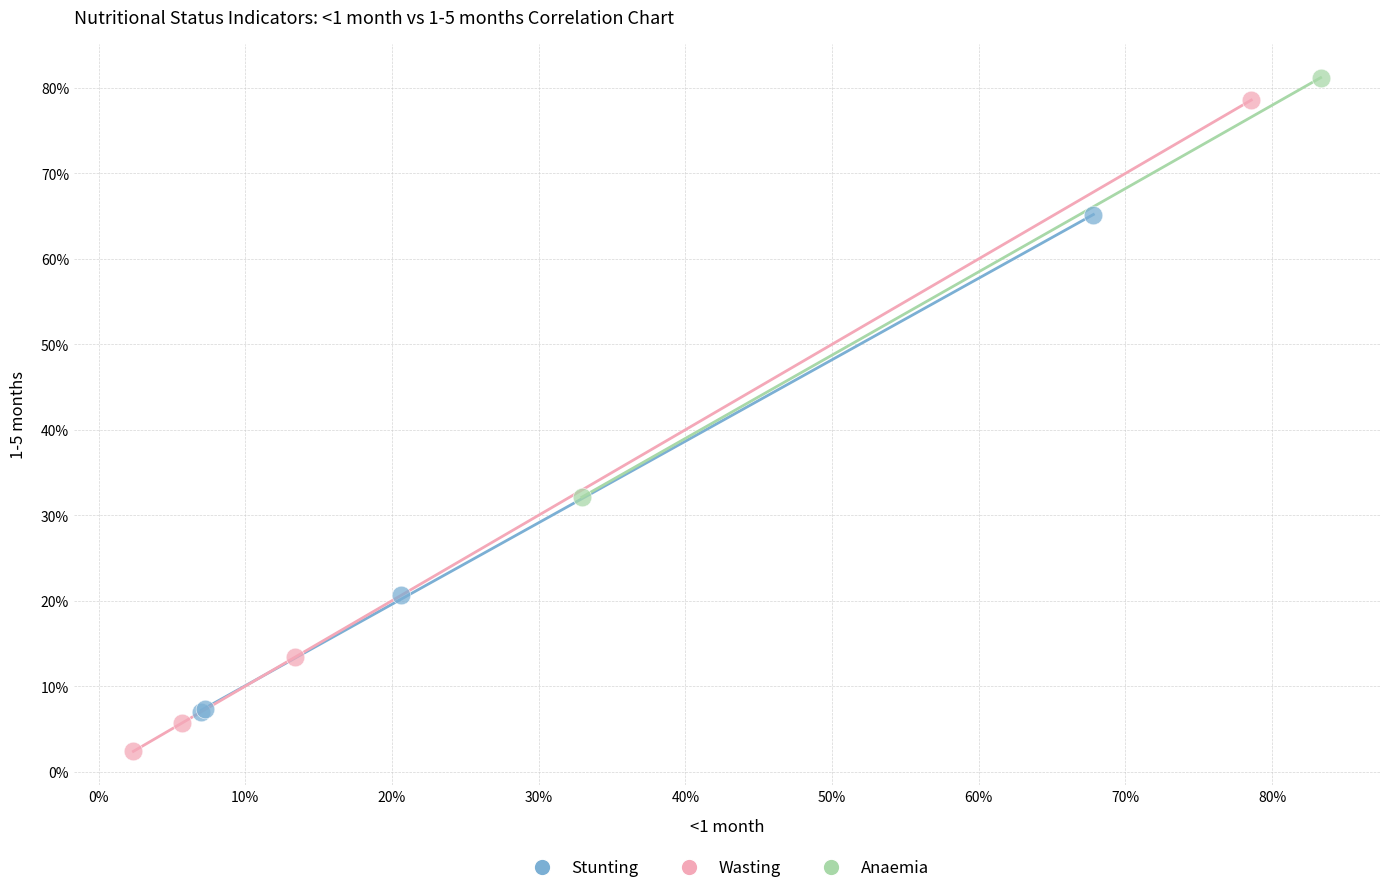

Which series reaches the minimum Y coordinate?

Wasting